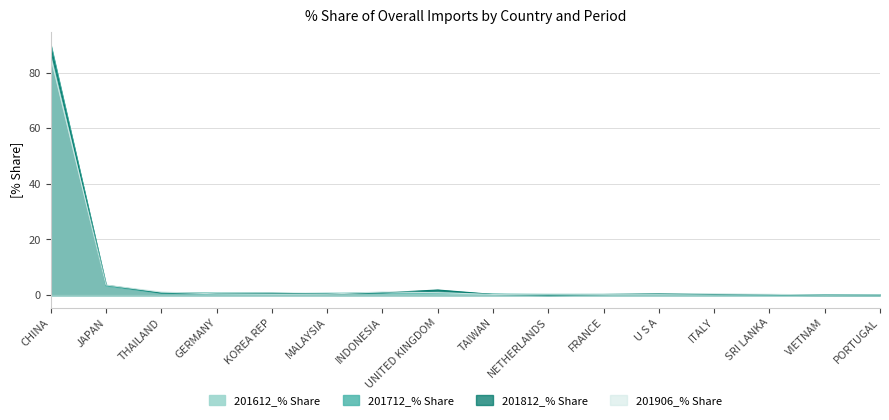

Which series has the largest total across all categories?

201812_% Share